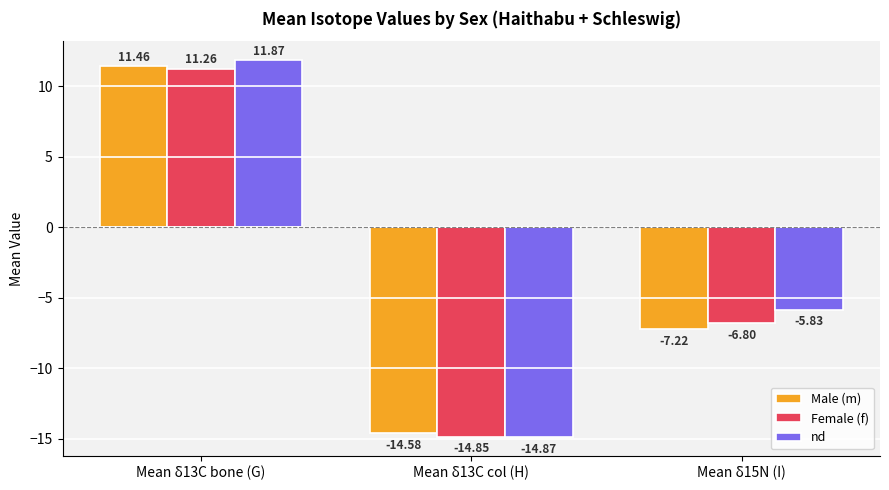

True or false: Male (m) has a value of -14.6 at Mean δ13C col (H).

True